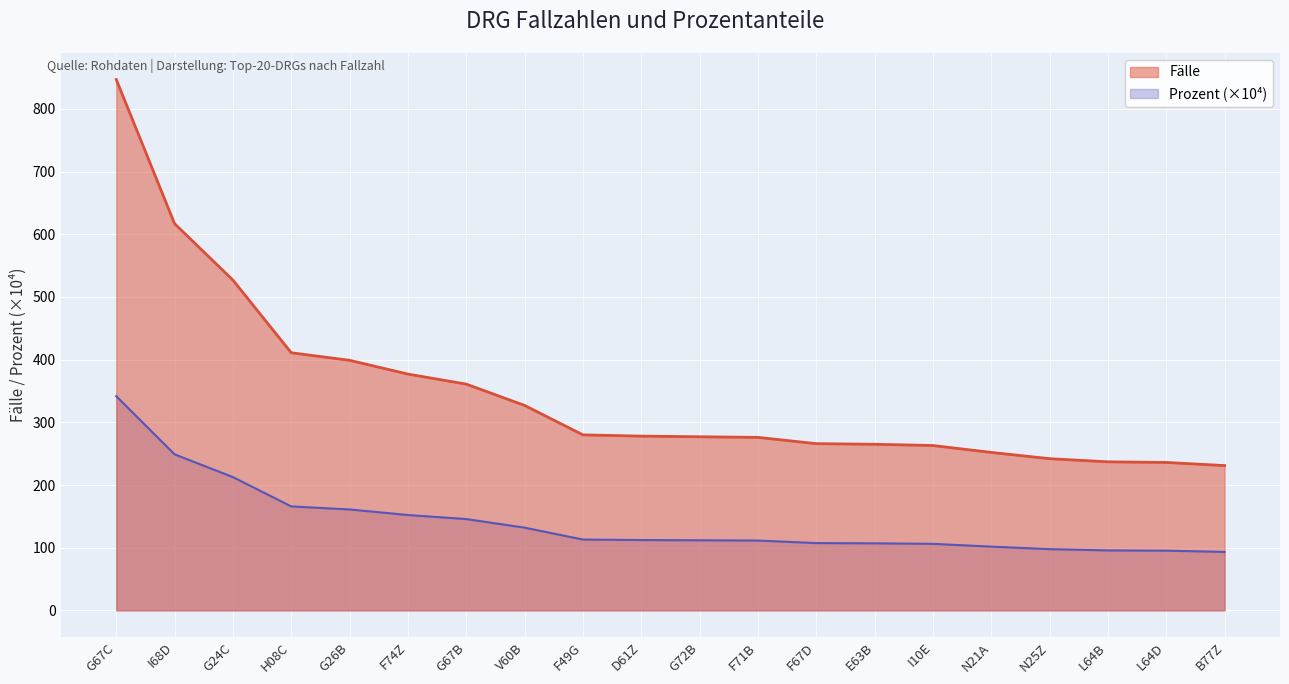

How many lines are shown in the chart?

2